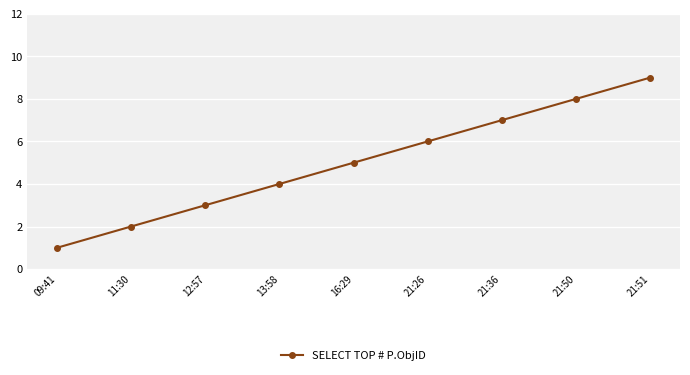

At which category does the chart reach its minimum across all series?

09:41